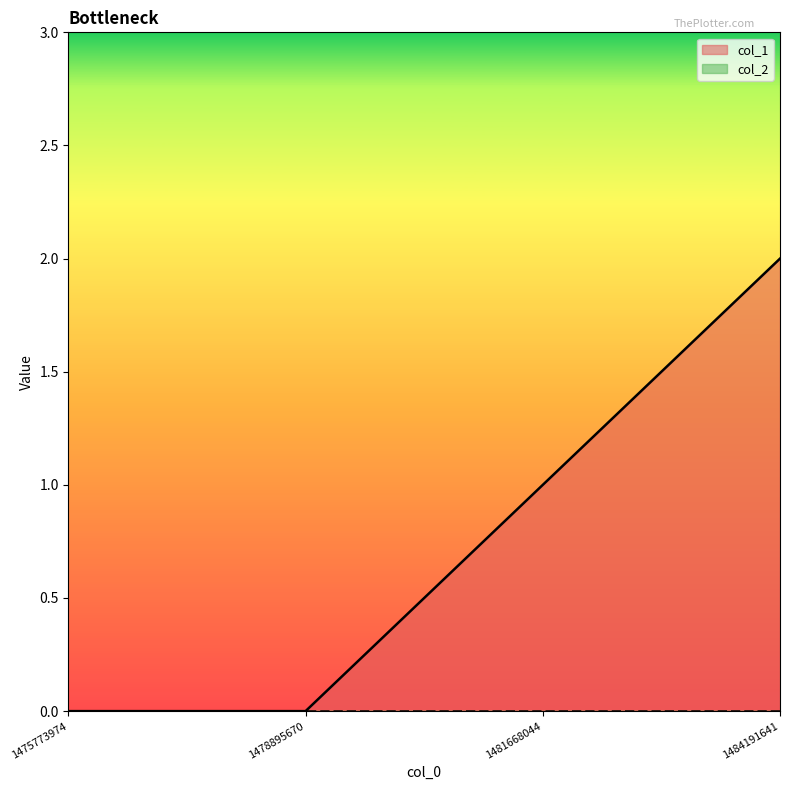

At which label is the value closest to 1?

1481668044